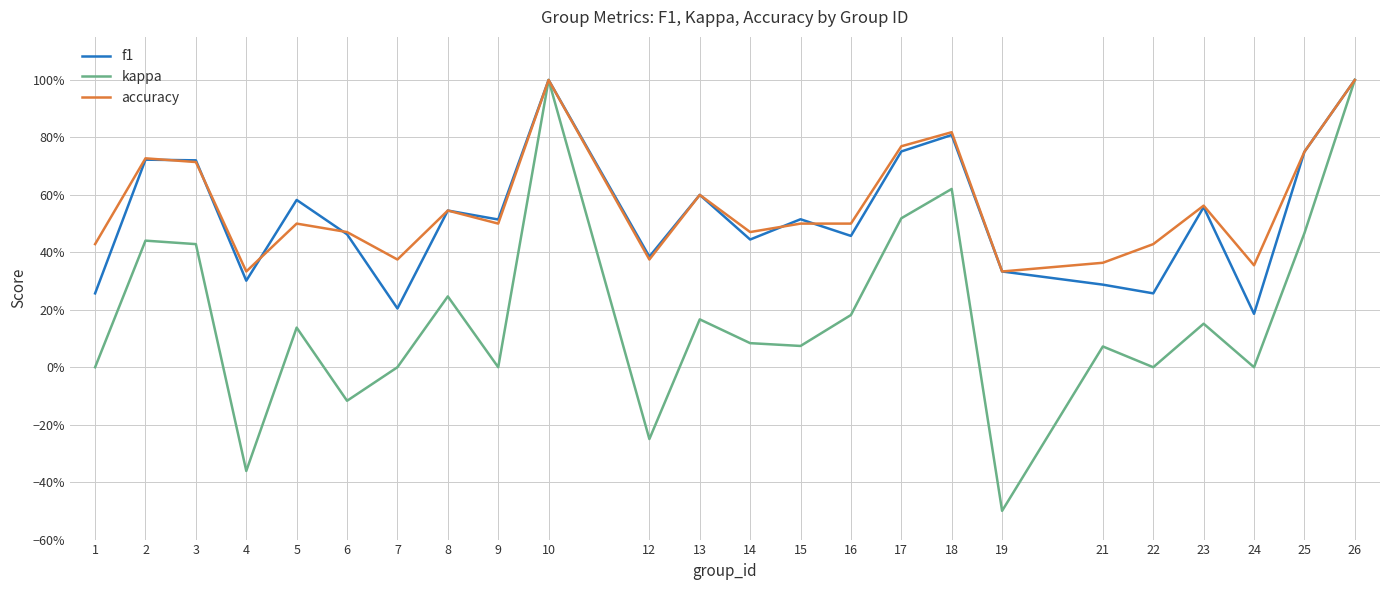

Is this an area chart (filled region under the line)?

No